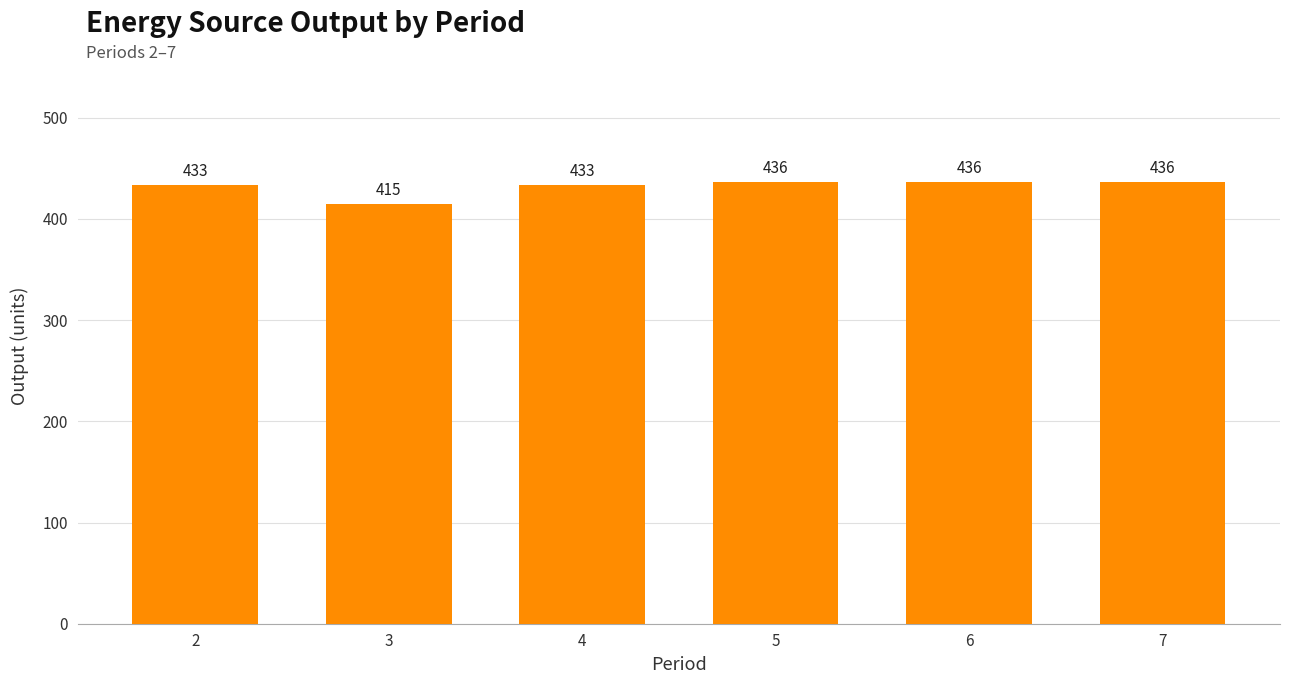

Reading right to left, transcribe all the data shown in this chart.

7=436	6=436	5=436	4=433	3=415	2=433